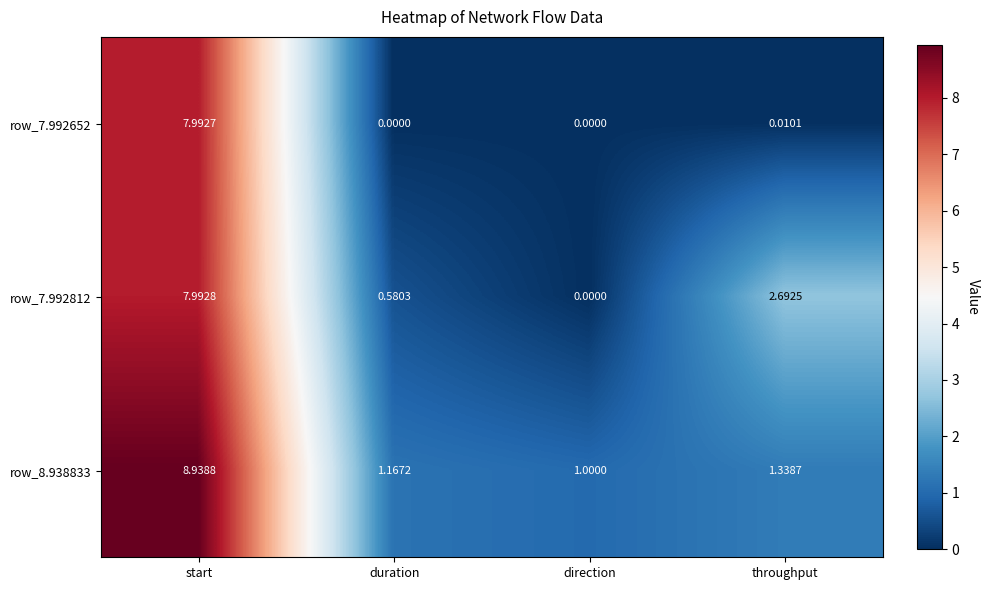

At which label does row_8.938833 reach its peak?

start